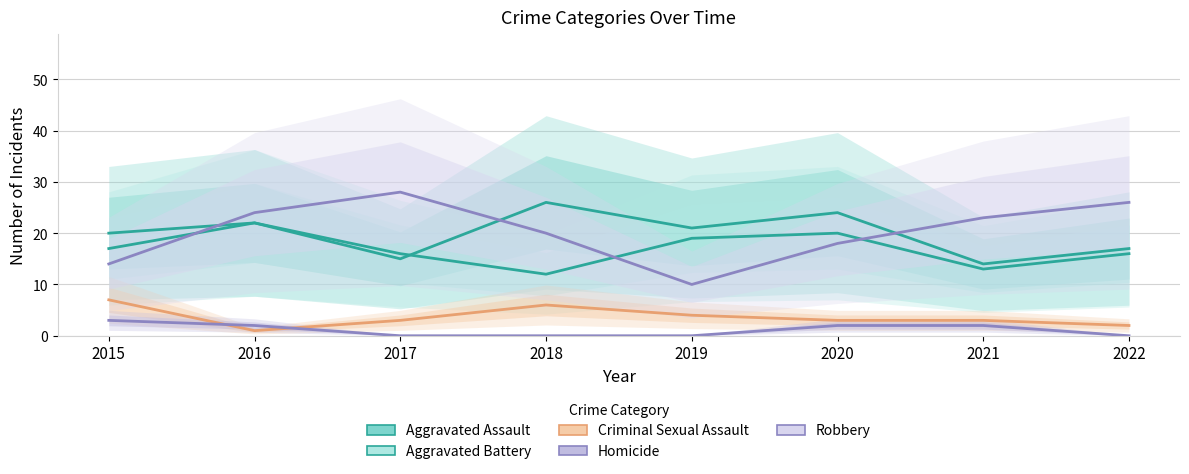

Where is the first local minimum for Criminal Sexual Assault?

2016